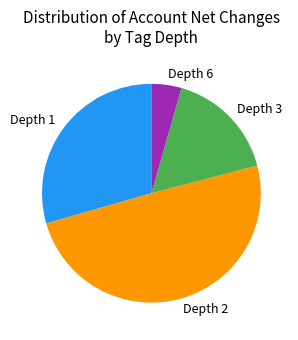

Which slice is the largest?

Depth 2